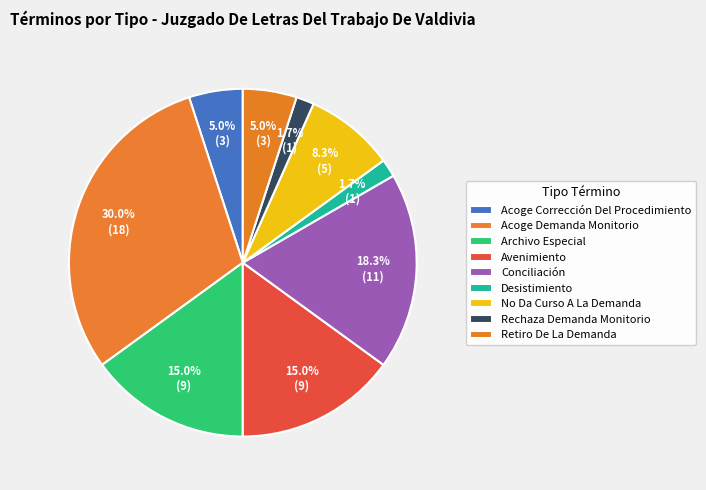

Count the number of slices in the pie.

9